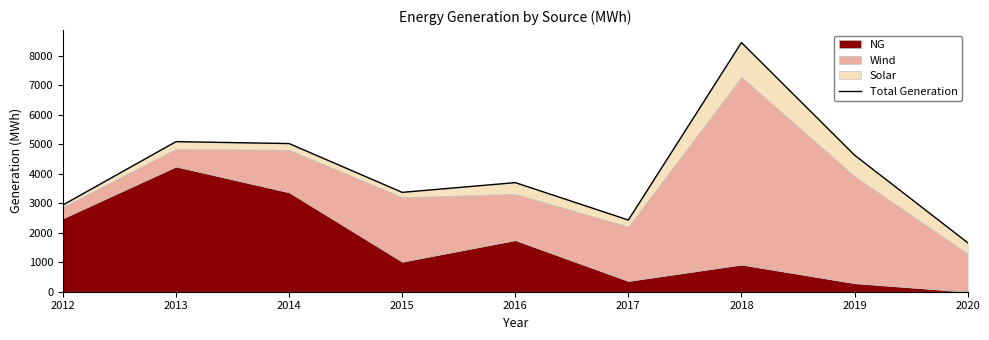

Where does the data first go above 3703?

2013